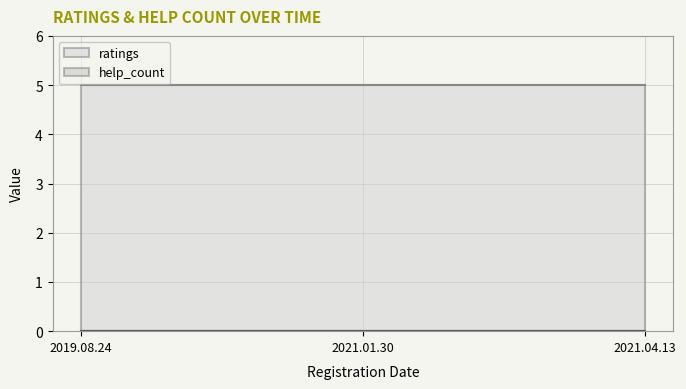

What position from the right is 2019.08.24?

3